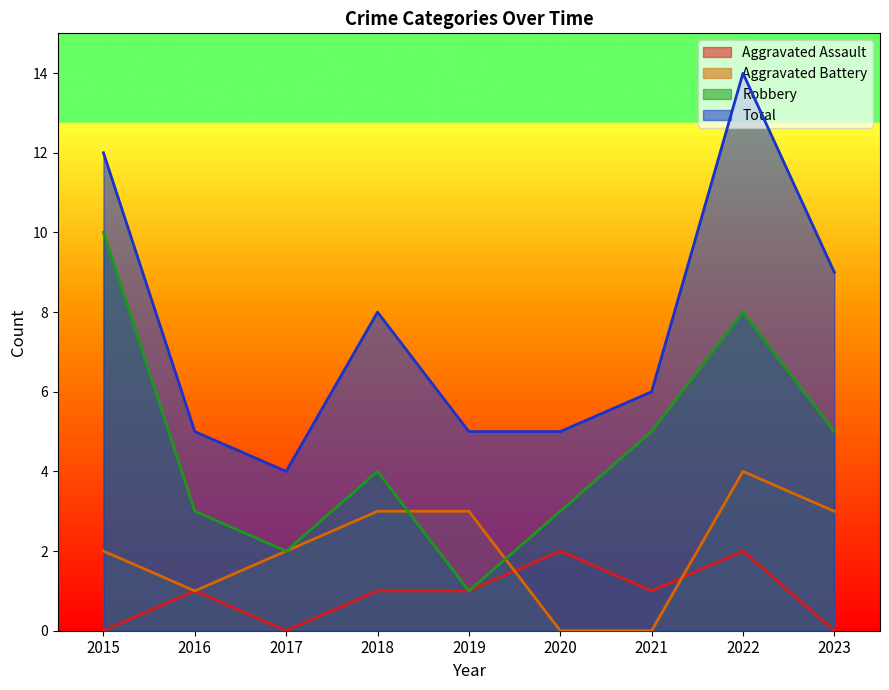

What is the sum of the Total values at 2021 and 2018?

14